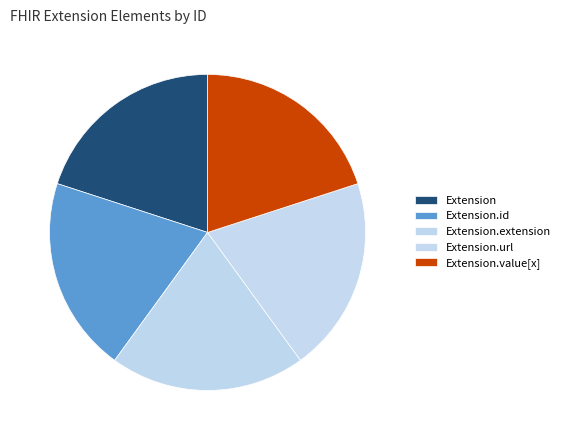

Does Extension account for over 50% of the chart?

No